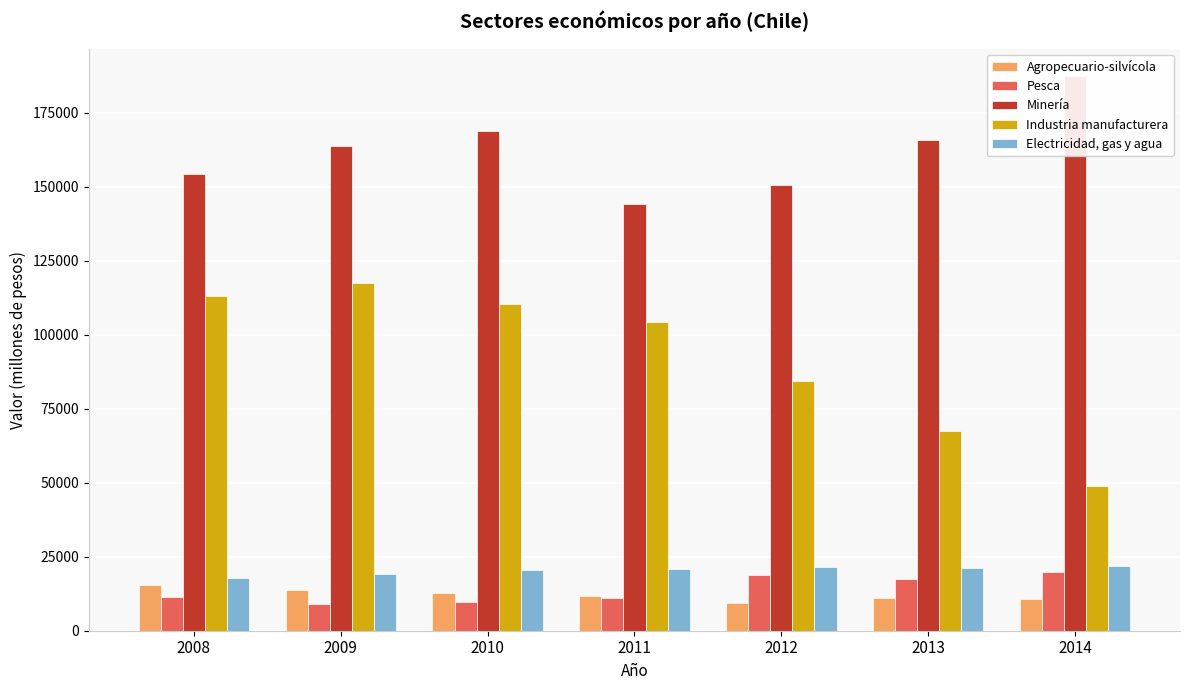

What is the value of the Industria manufacturera bar at the 6th from the left?

67409